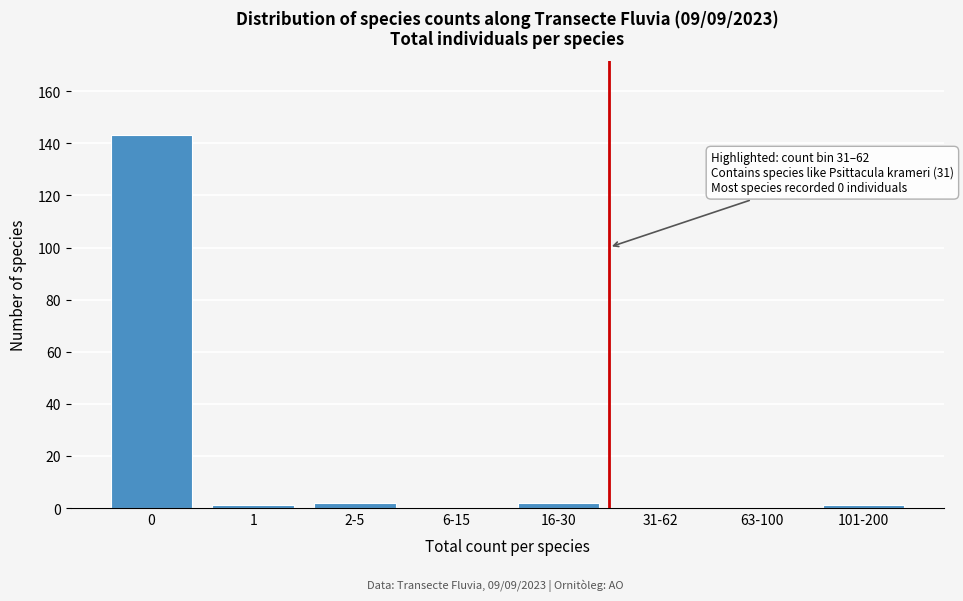

Reading left to right, transcribe all the data shown in this chart.

0=143	1=1	2-5=2	6-15=0	16-30=2	31-62=0	63-100=0	101-200=1